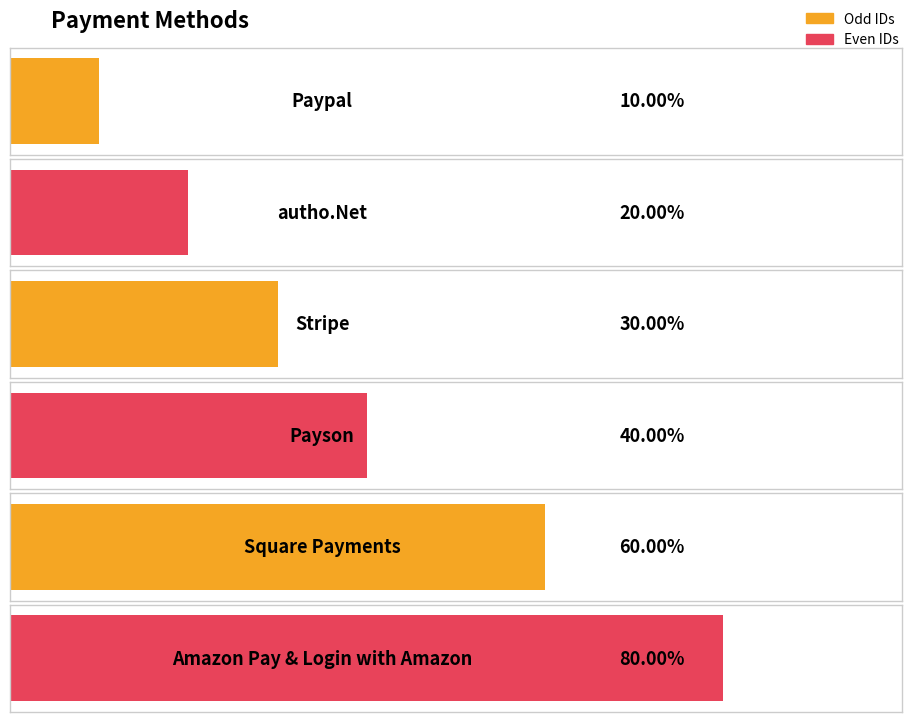

How many data points are less than 4?

3